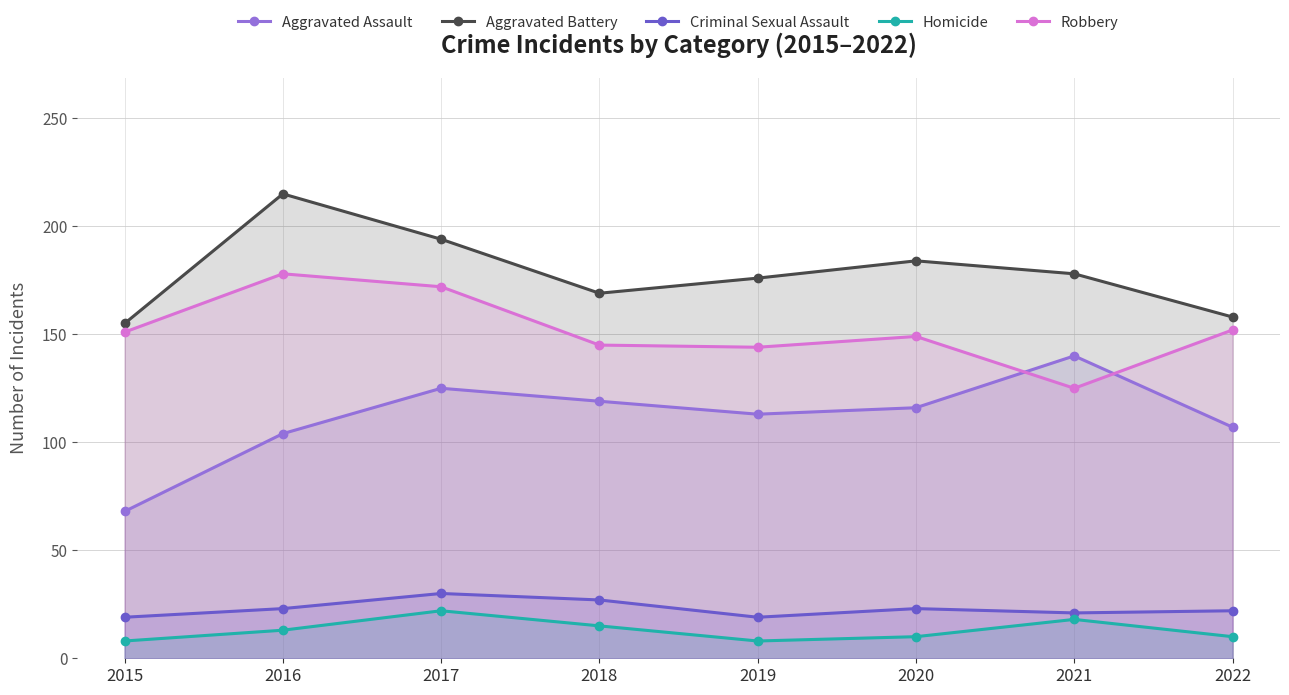

The value of Aggravated Assault at 2021 is 140. True or false?

True